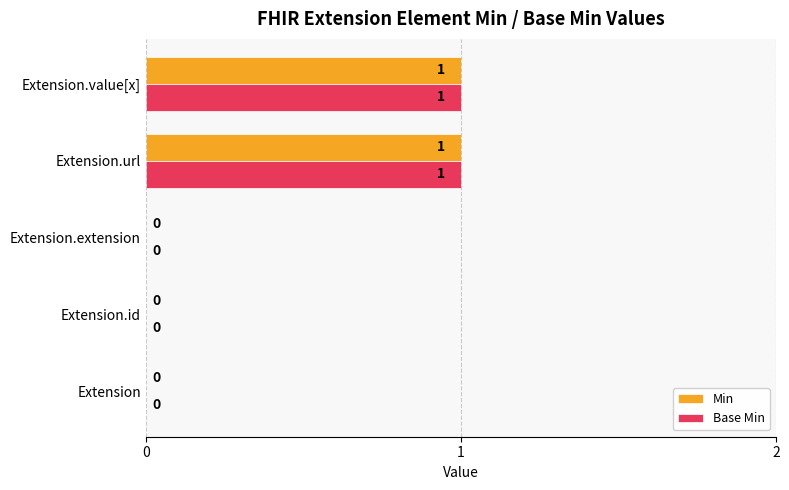

Is it true that Base Min equals 1 at Extension.url?

True